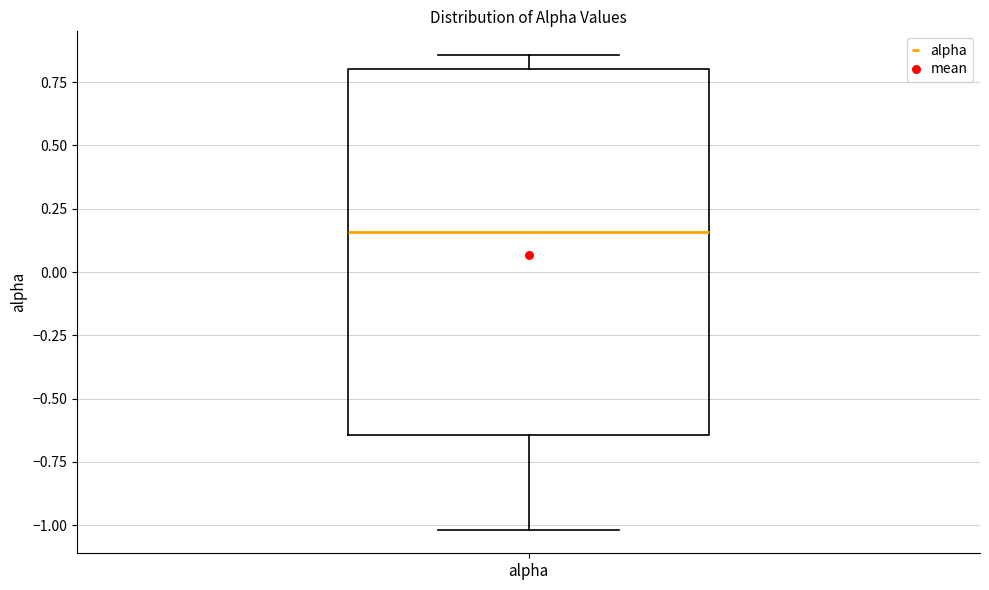

Transcribe this box plot: give where the median line is, the range the box spans, and where the two whiskers end, as read against the y-axis. The values are not printed on the chart, so give them approximately, as read against the axis.

median 0.15, box -0.65 to 0.80, whiskers -1.00 to 0.85